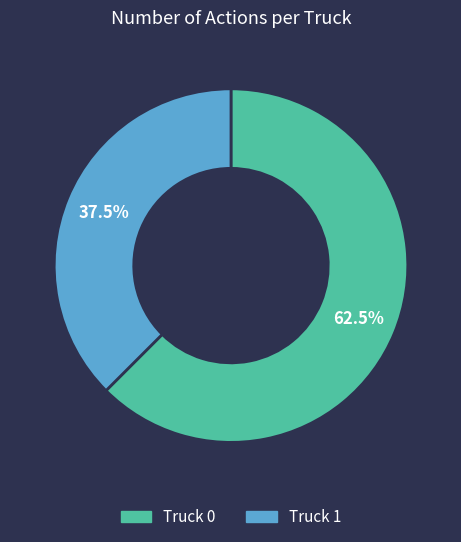

Rank the categories by value from lowest to highest.

Truck 1, Truck 0